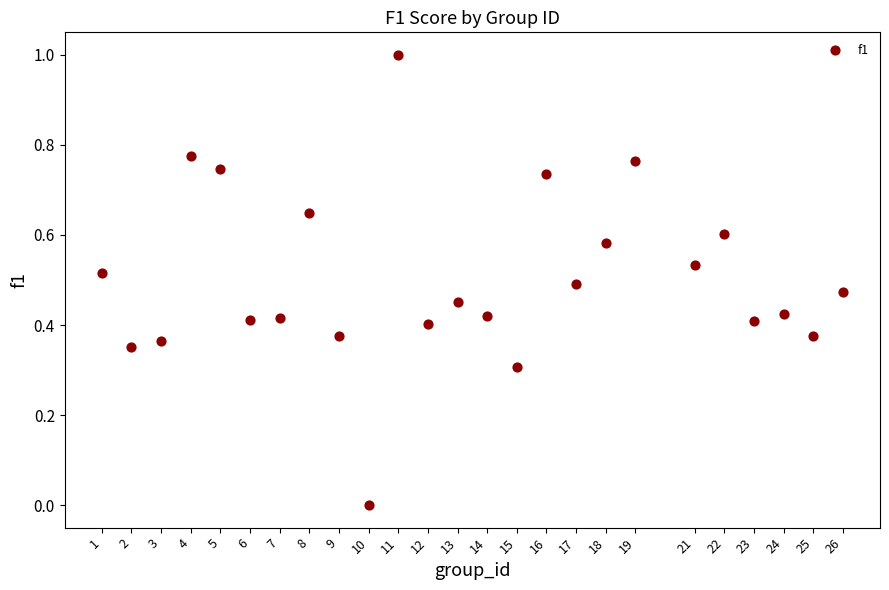

What is the range of Y values (max minus min)?

1.0